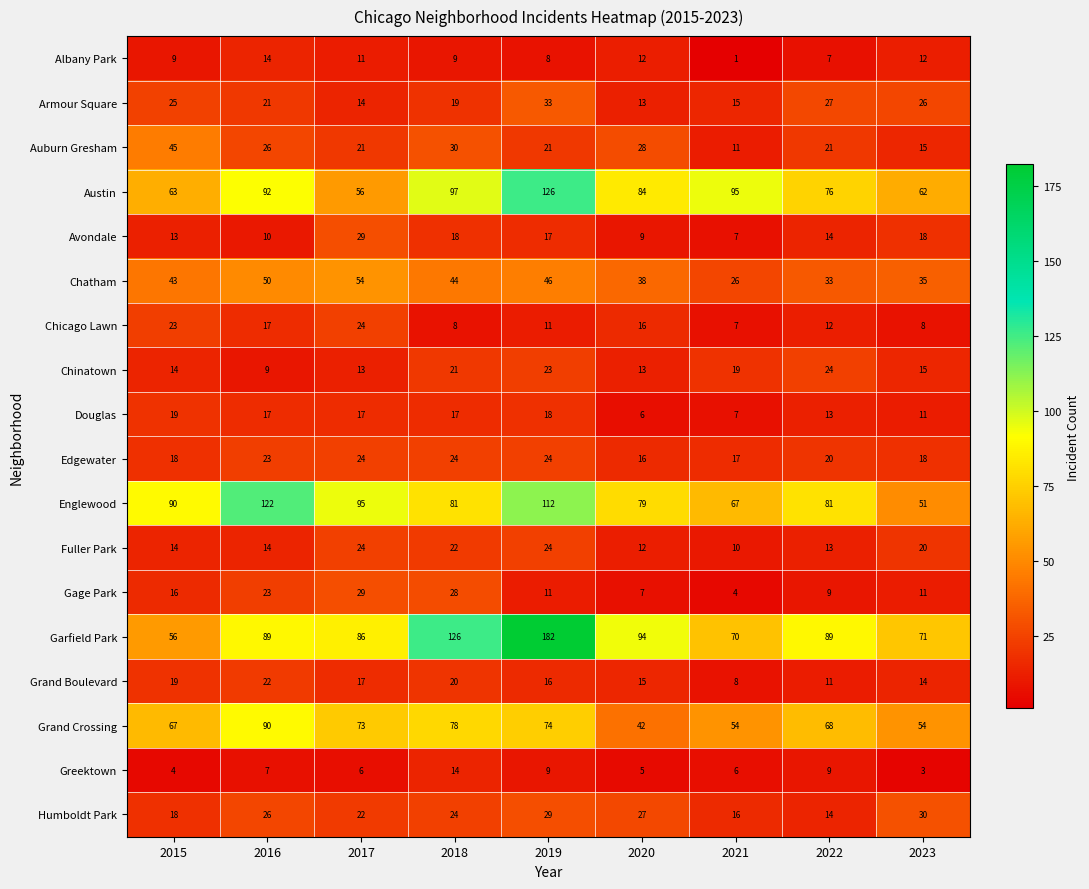

At which label does Austin first exceed 84?

2016